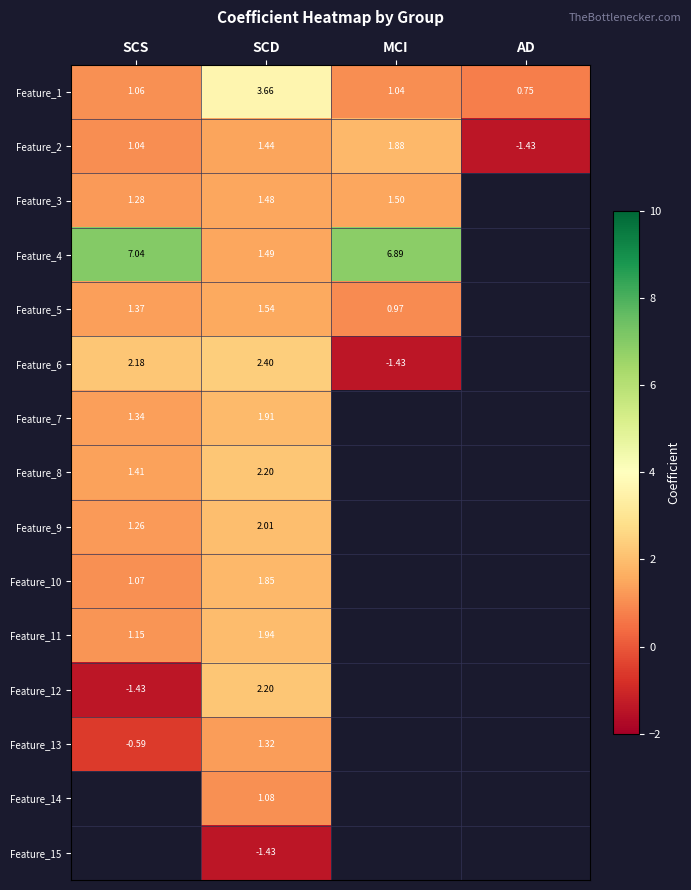

Is the value of Feature_5 at MCI greater than the value of Feature_6 at SCD?

No